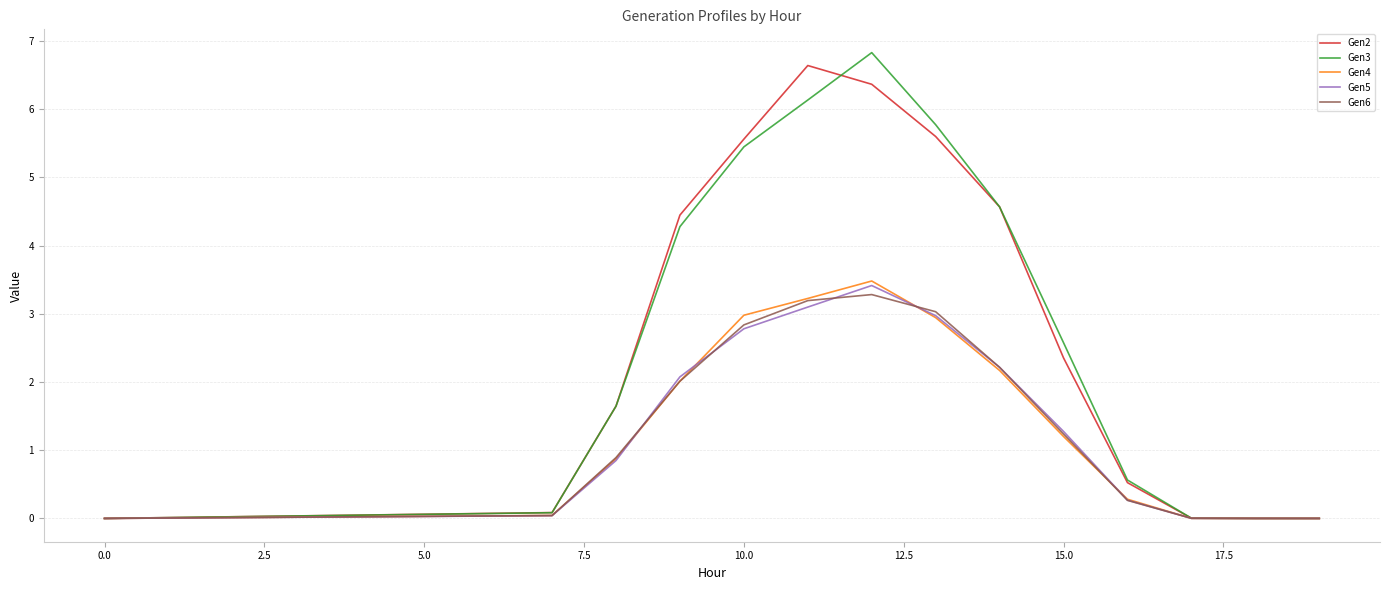

True or false: Gen2 and Gen4 intersect in this chart.

False